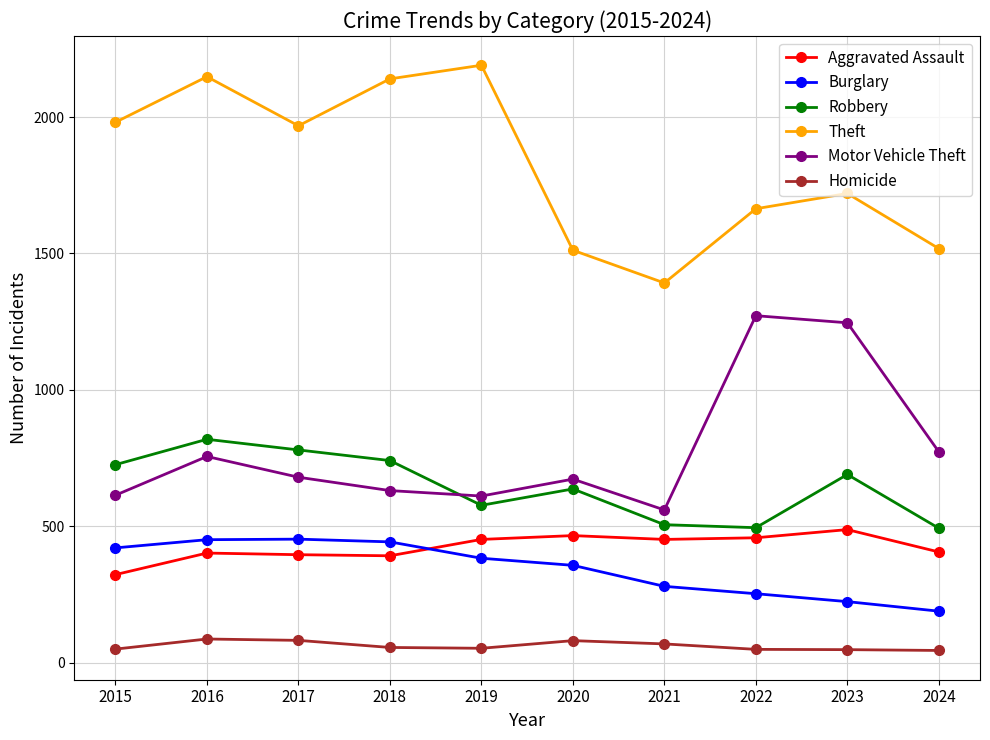

How many lines are shown in the chart?

6